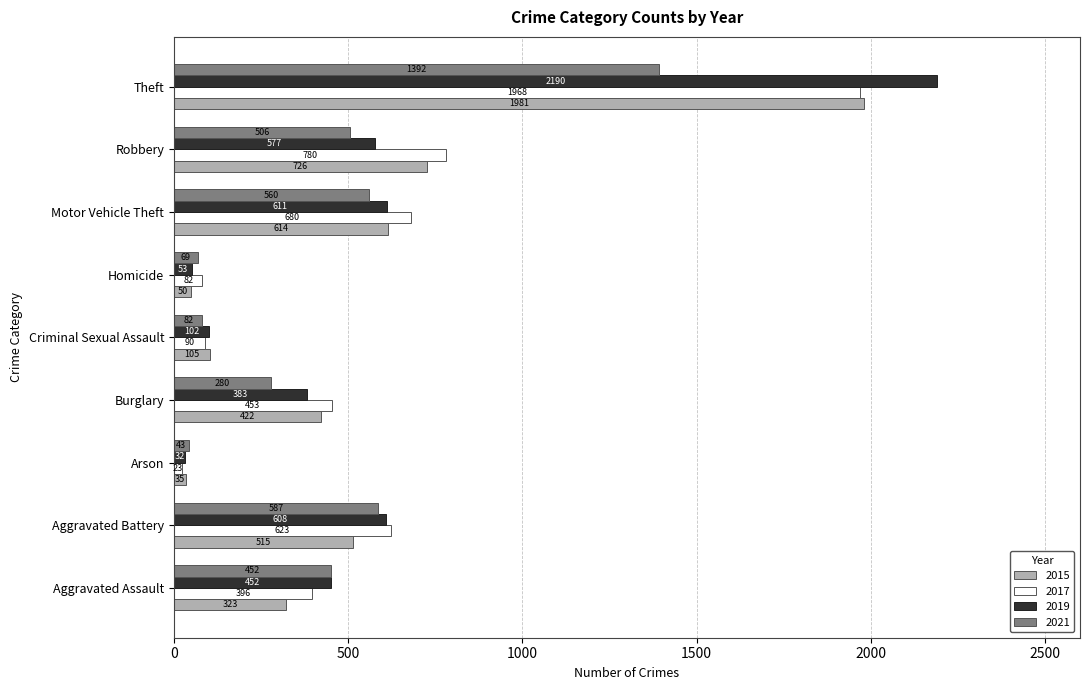

What is the difference between the maximum and minimum values in the 2015 series?

1946